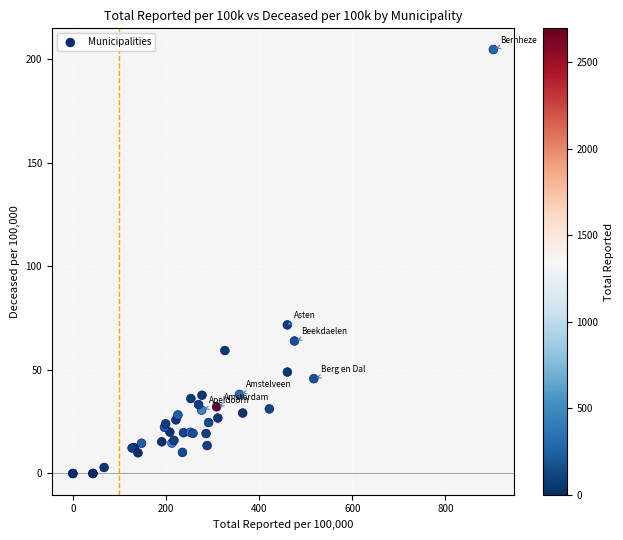

What Y value in the scatter plot is closest to 102?

71.8